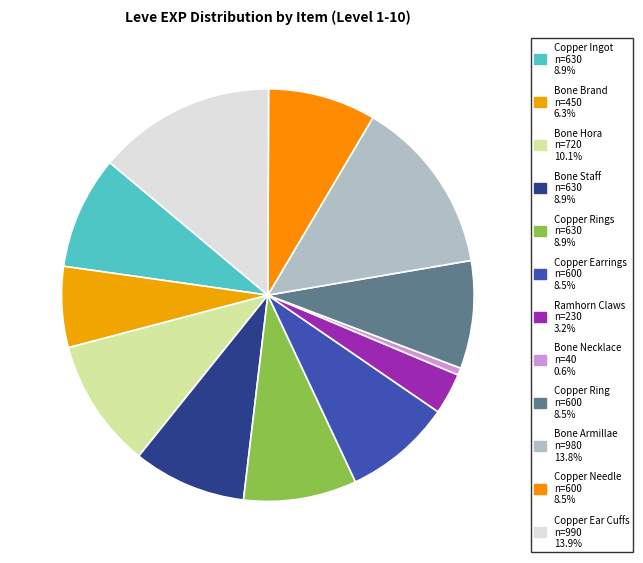

Count the number of slices in the pie.

12